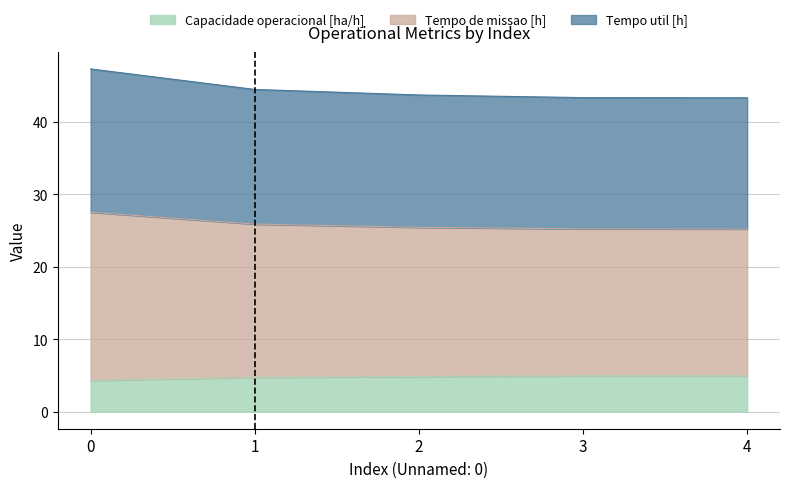

True or false: Tempo de missao [h] and Capacidade operacional [ha/h] intersect in this chart.

False